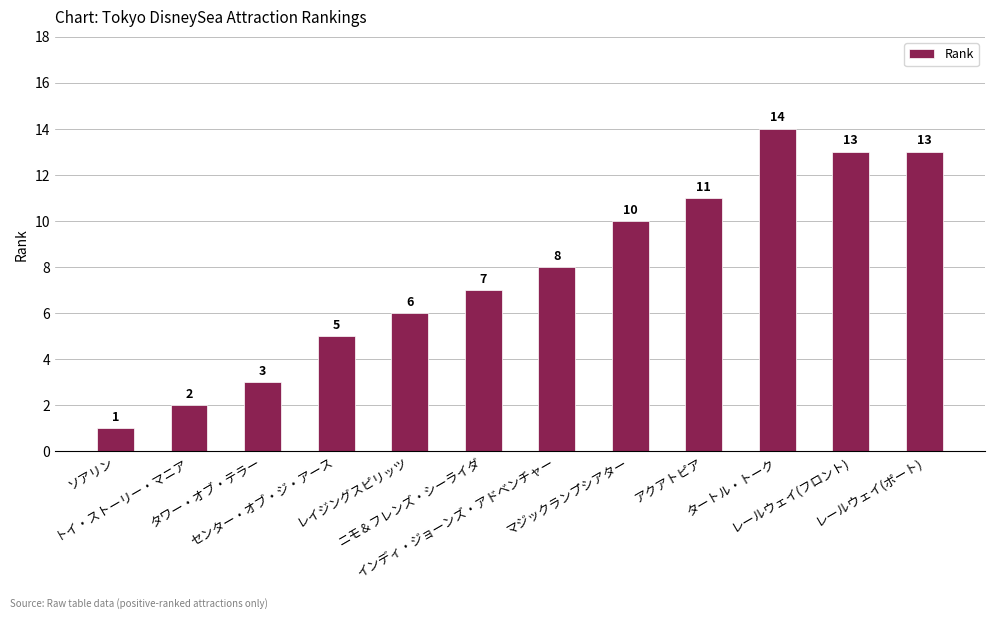

What is the maximum value shown in the chart?

14